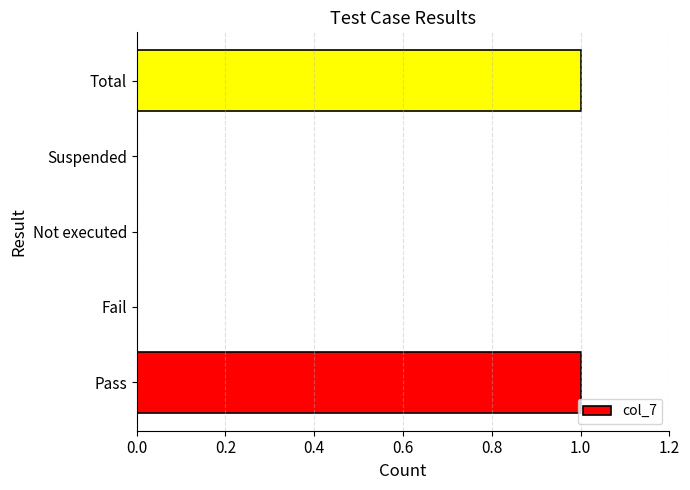

The value at Pass is 0. True or false?

False